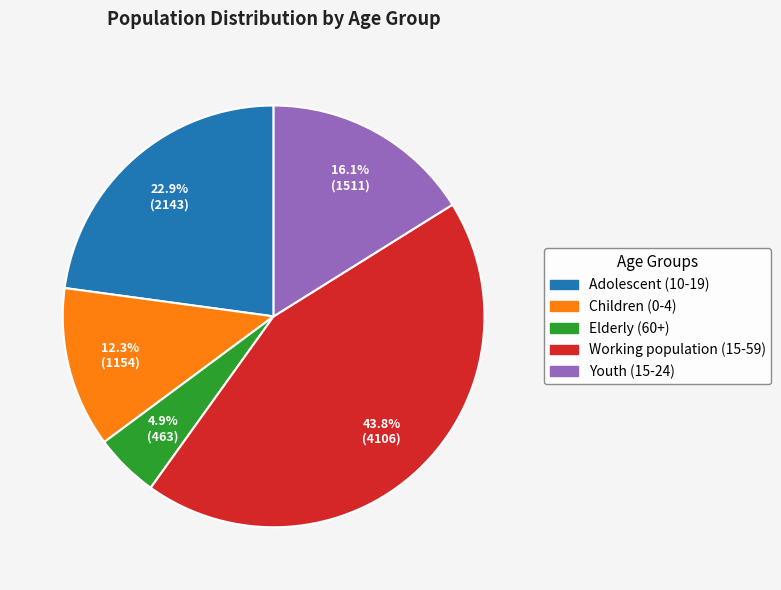

How many slices are in this pie chart?

5